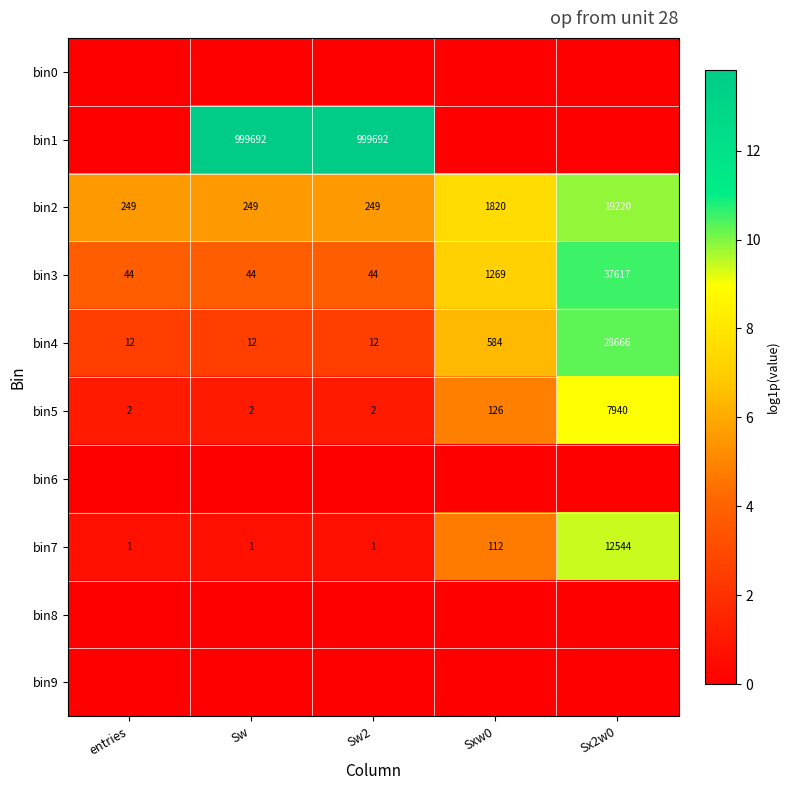

Is it true that bin2 equals 67 at entries?

False